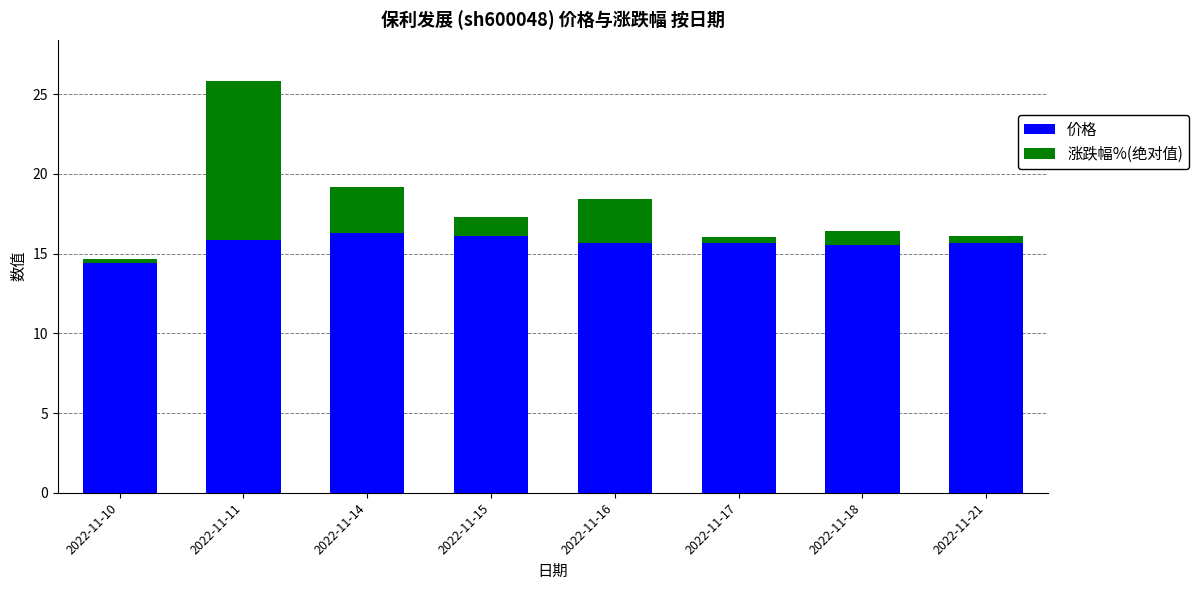

Where does the 价格 series first go above 15?

2022-11-11